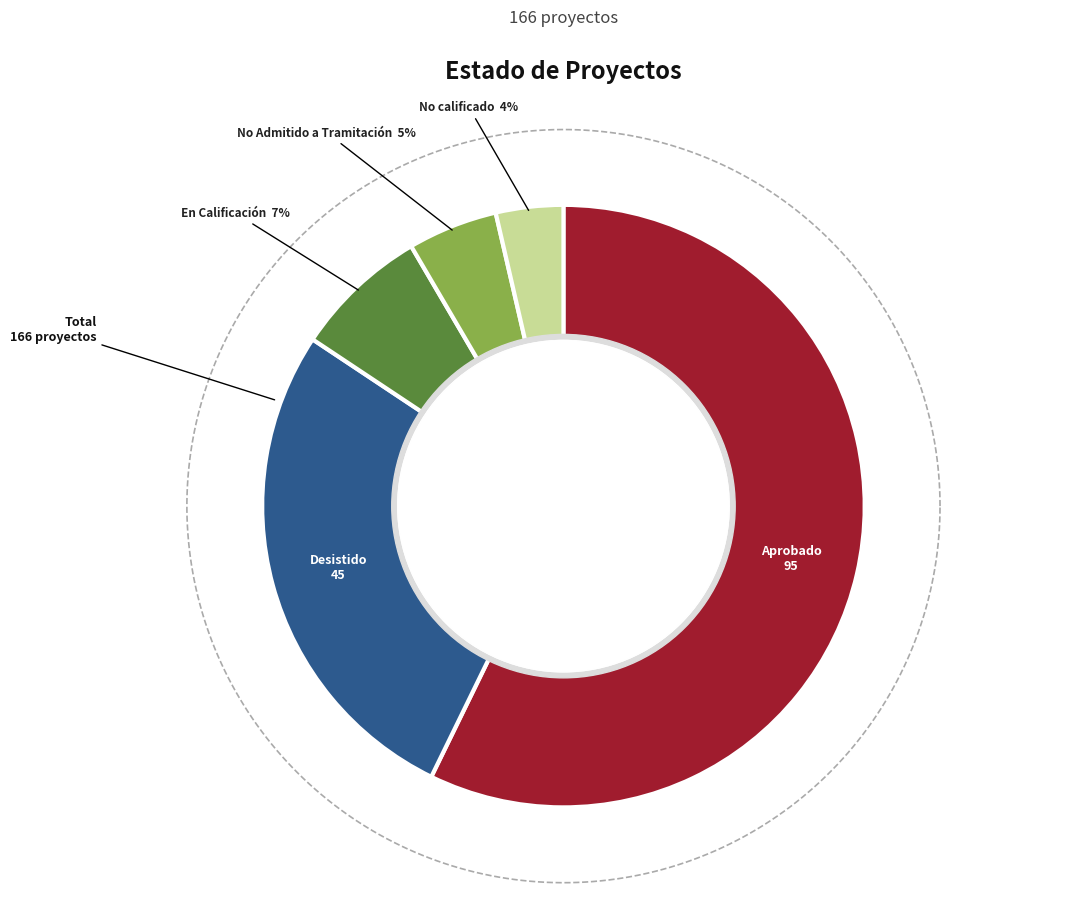

Combined, do No calificado and En Calificación account for over 50%?

No